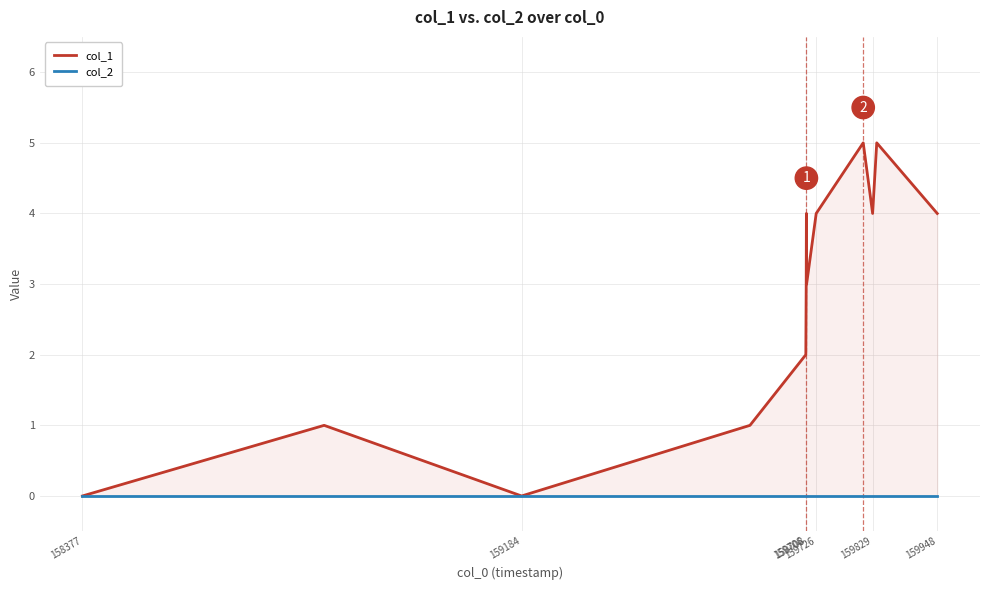

True or false: col_2 has more than 2 points higher than both neighbors.

False